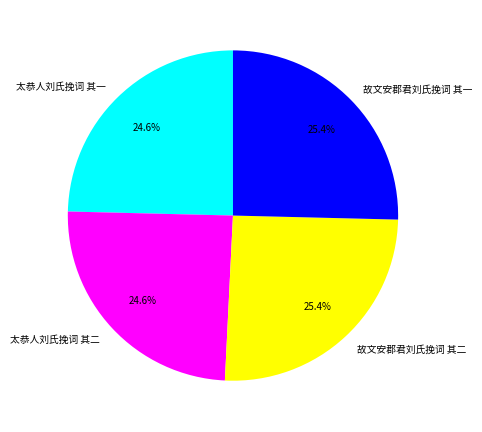

Approximately how many times larger is the value at 太恭人刘氏挽词 其二 compared to 故文安郡君刘氏挽词 其一?

1.0